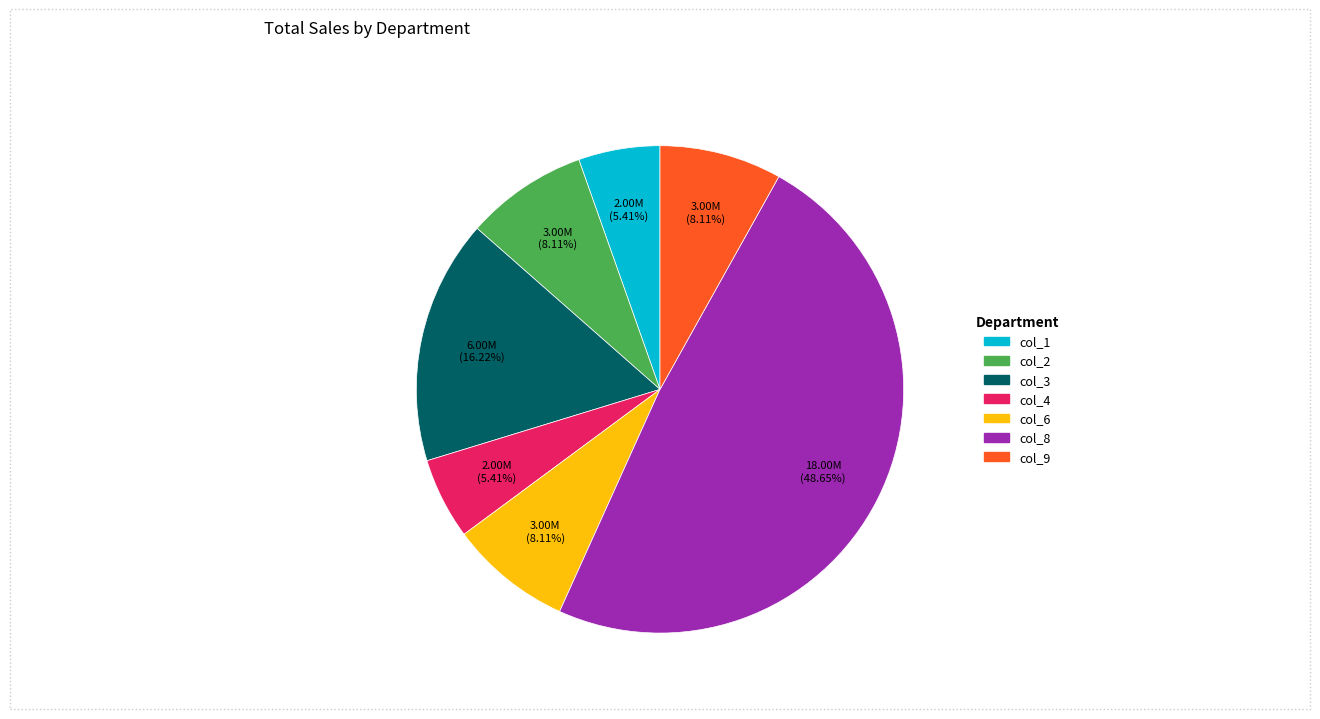

To the nearest percent, what portion does col_1 represent?

5%